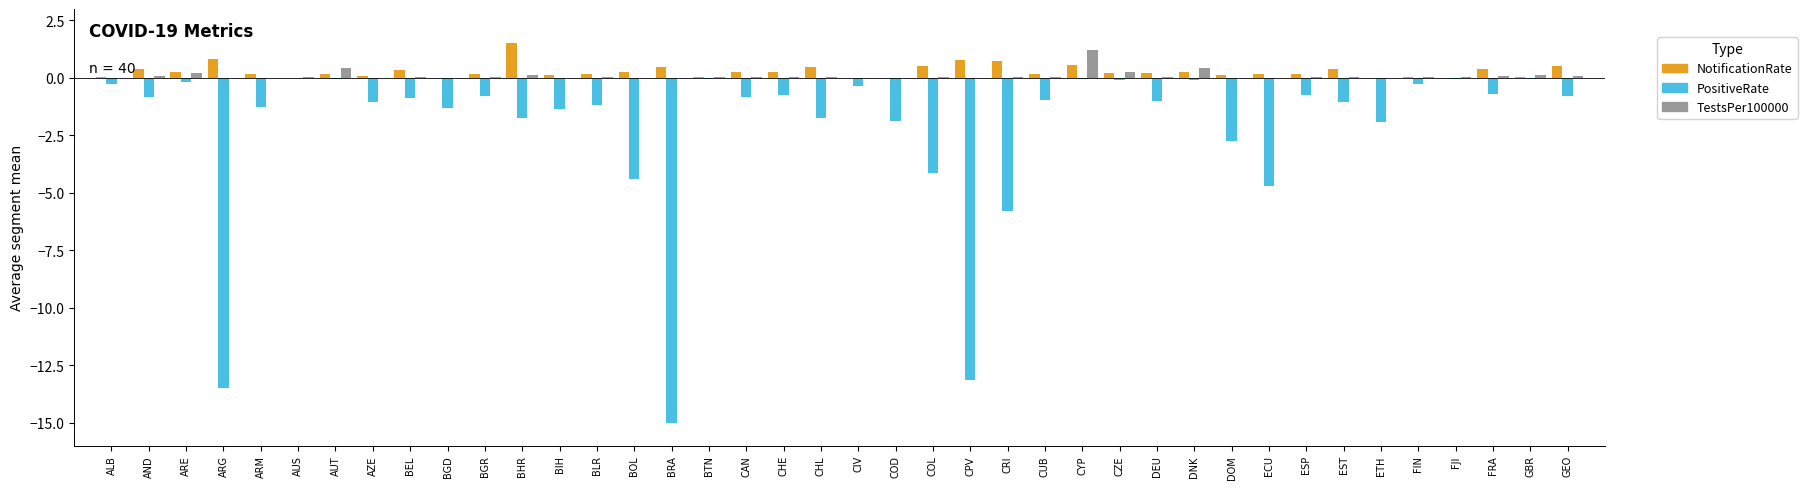

What is the greatest value displayed?

1.5